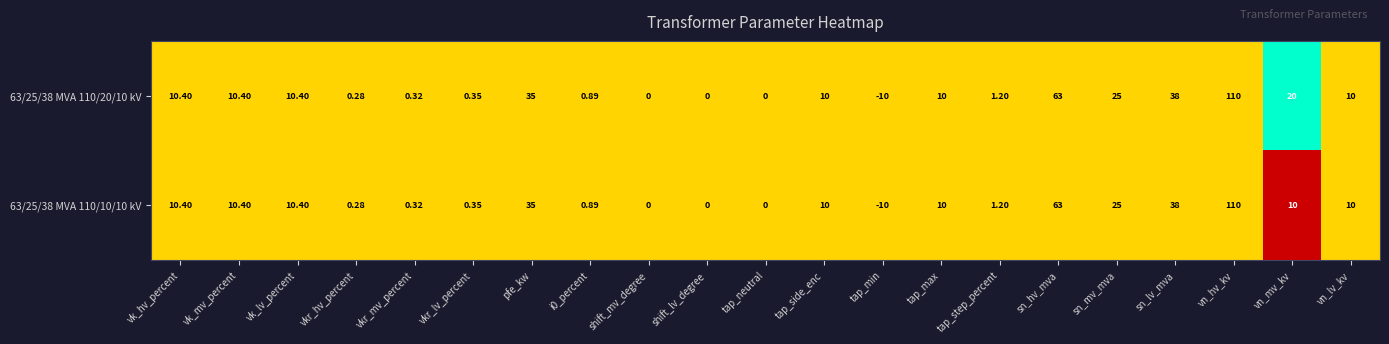

At which label does 63/25/38 MVA 110/20/10 kV reach its peak?

vn_hv_kv